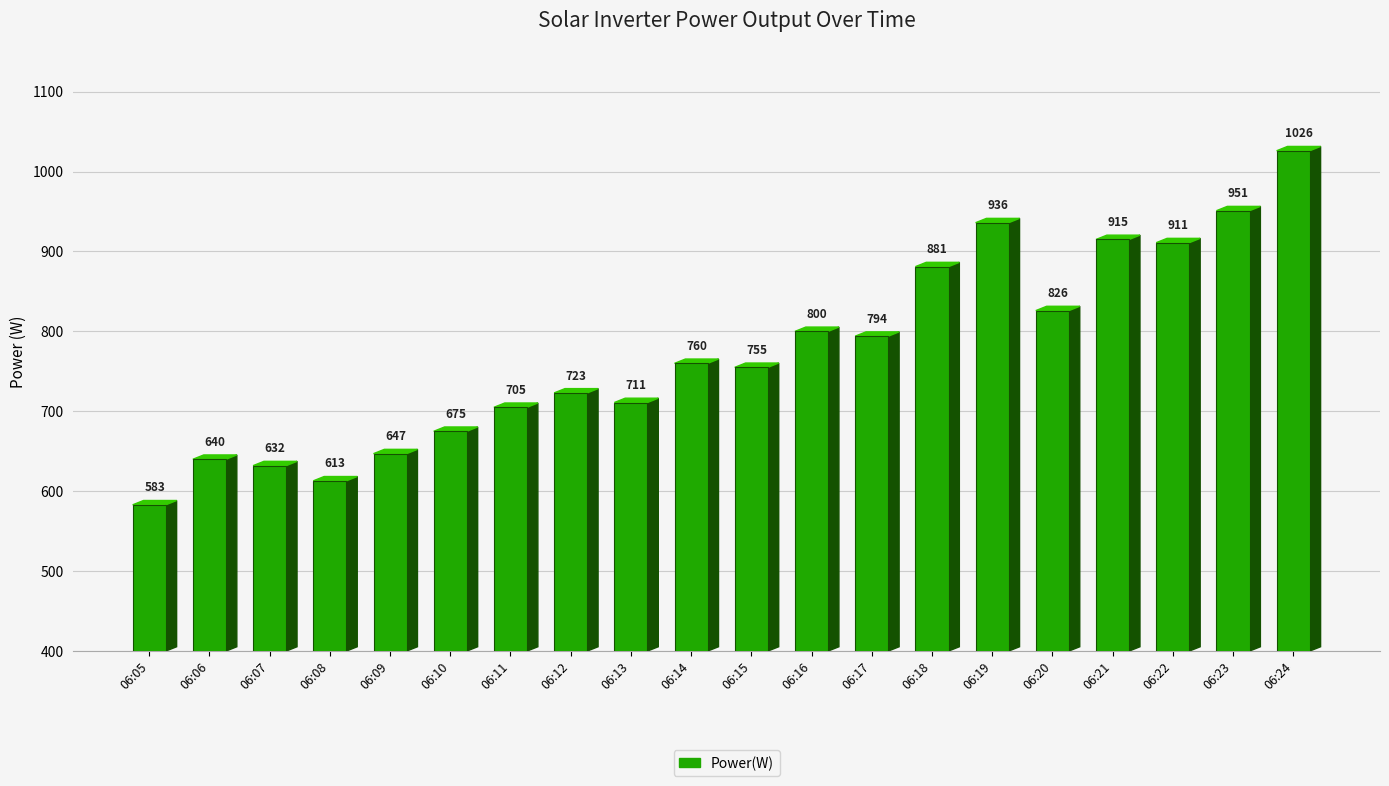

At which category does the chart reach its minimum across all series?

06:05